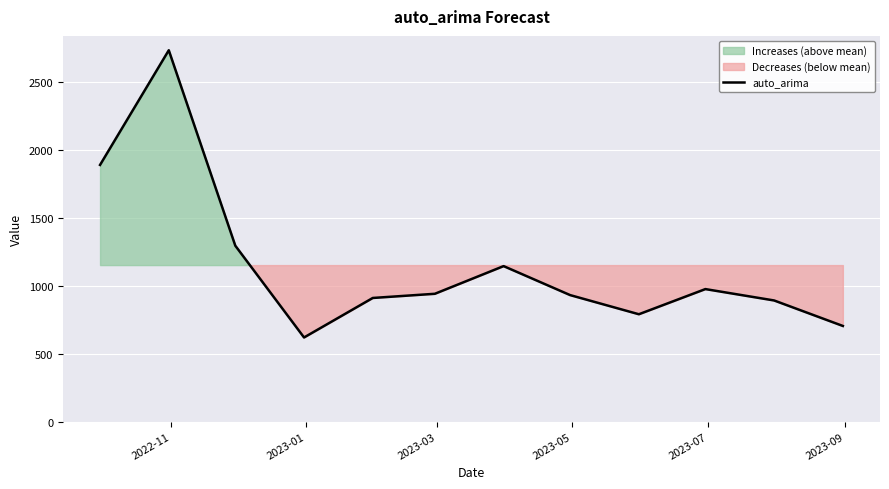

What is the maximum value for auto_arima?

2733.8